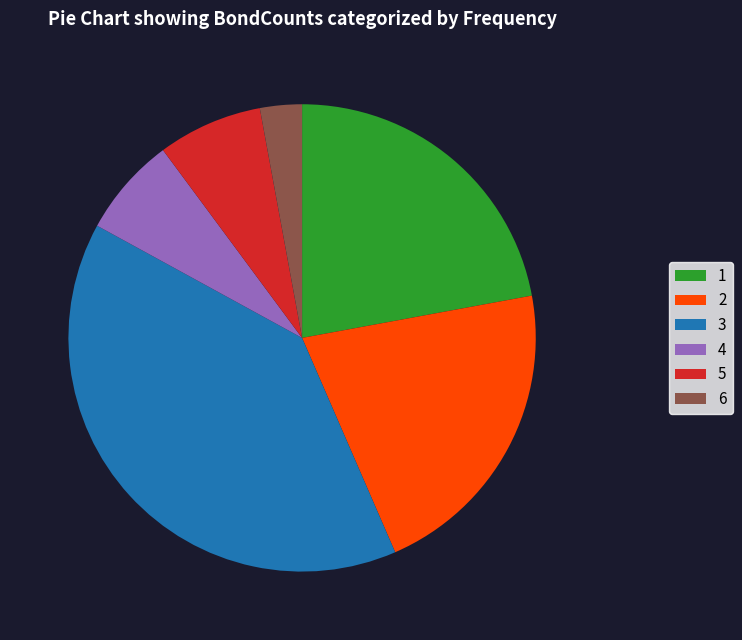

Which category has the biggest portion of the pie?

3